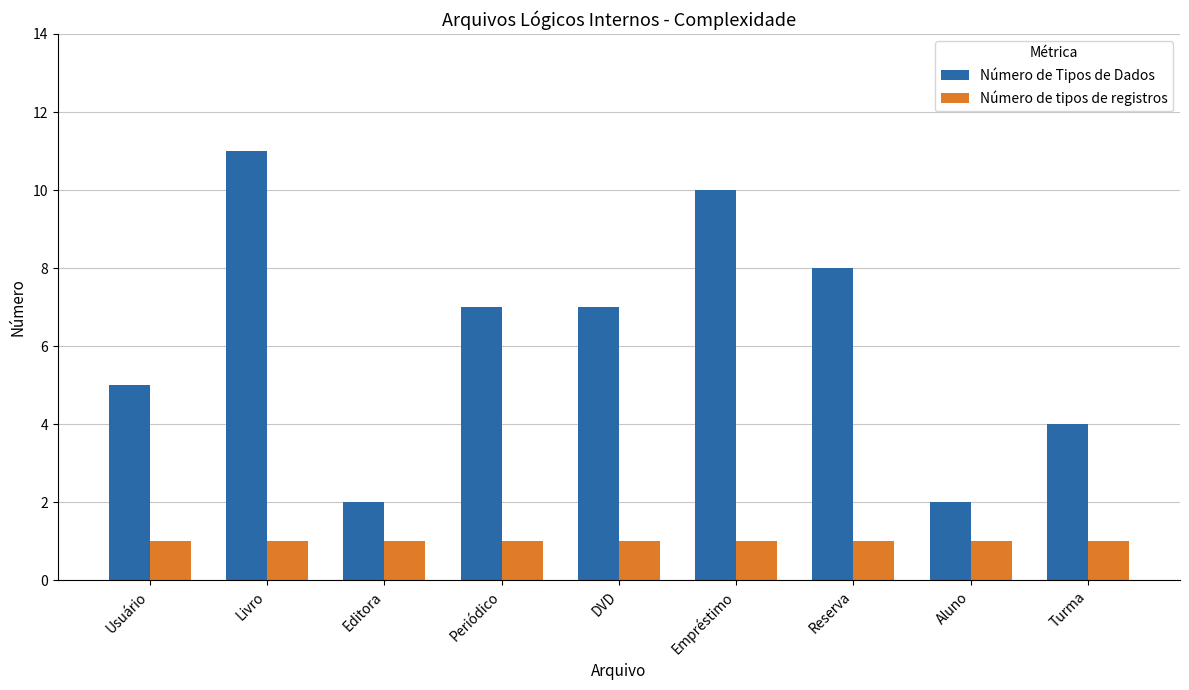

Between DVD and Turma, which series saw the biggest shift?

Número de Tipos de Dados